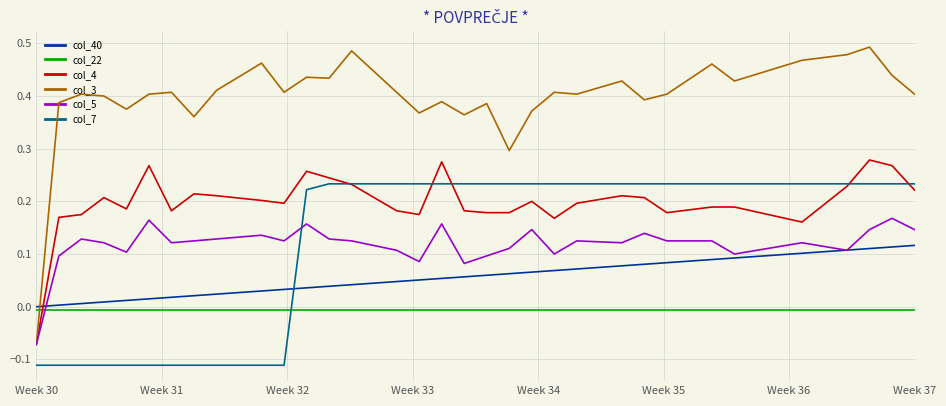

True or false: col_7 and col_3 intersect in this chart.

False